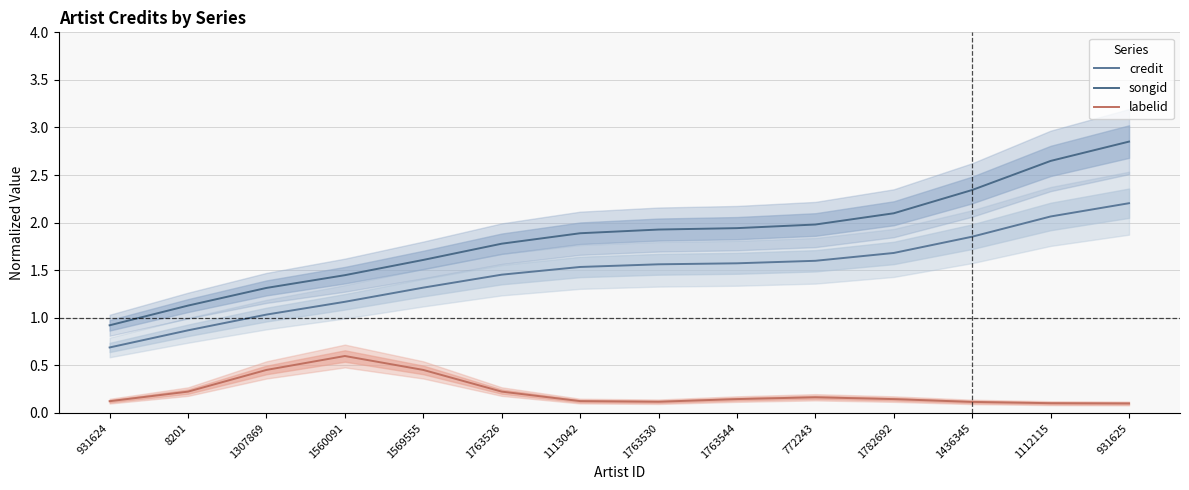

What is the total value across all series at 1763526?

3.5